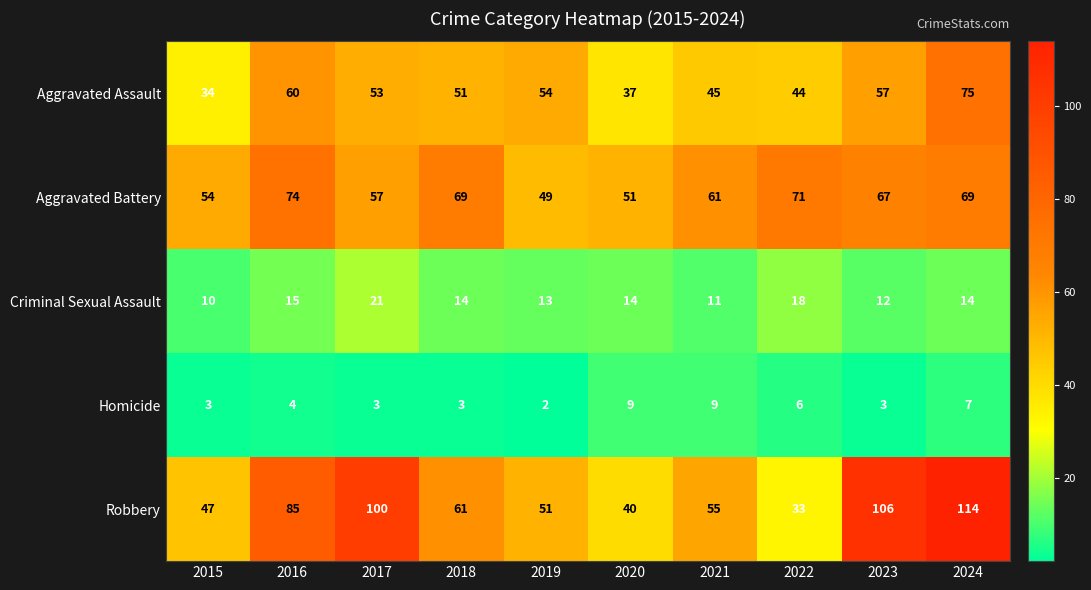

What value does the Homicide series have at 2022?

6